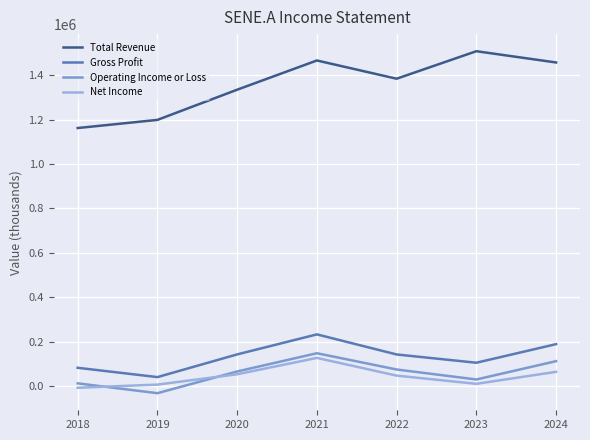

At which label is Total Revenue closest to 1336150?

2020